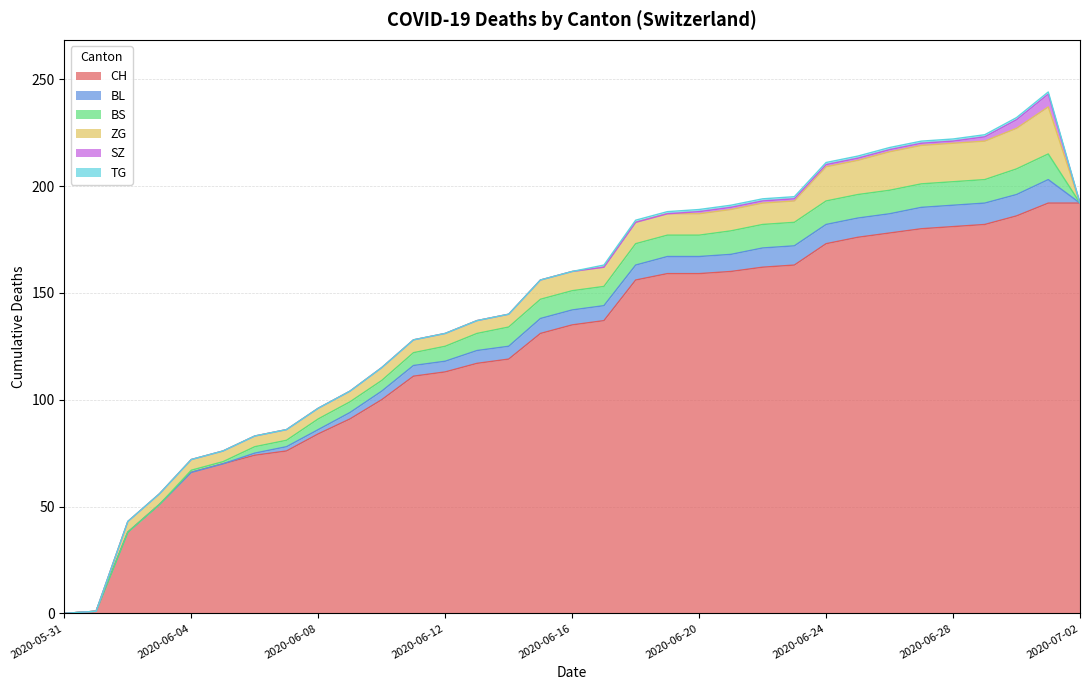

True or false: BL has more than 0 interior local peaks.

True